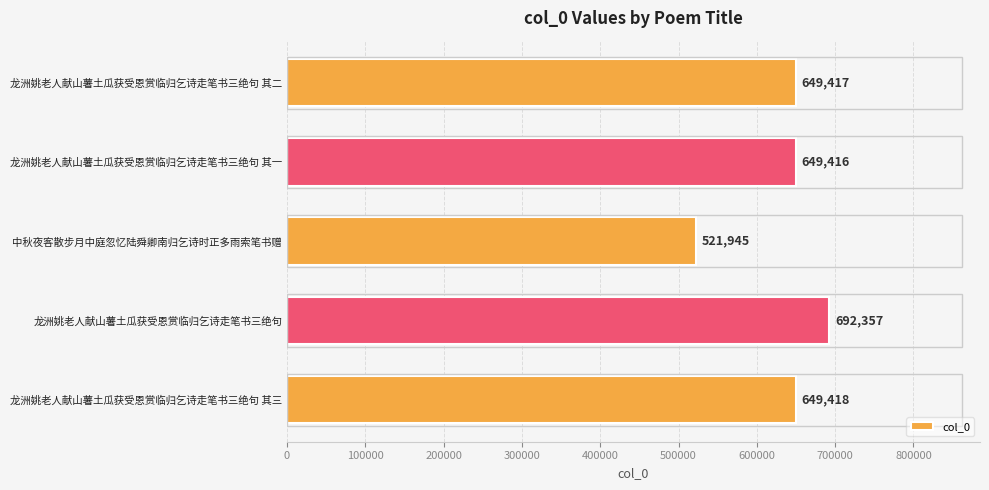

List the labels in order of value, largest first.

龙洲姚老人献山薯土瓜获受恩赏临归乞诗走笔书三绝句, 龙洲姚老人献山薯土瓜获受恩赏临归乞诗走笔书三绝句 其三, 龙洲姚老人献山薯土瓜获受恩赏临归乞诗走笔书三绝句 其二, 龙洲姚老人献山薯土瓜获受恩赏临归乞诗走笔书三绝句 其一, 中秋夜客散步月中庭忽忆陆舜卿南归乞诗时正多雨索笔书赠